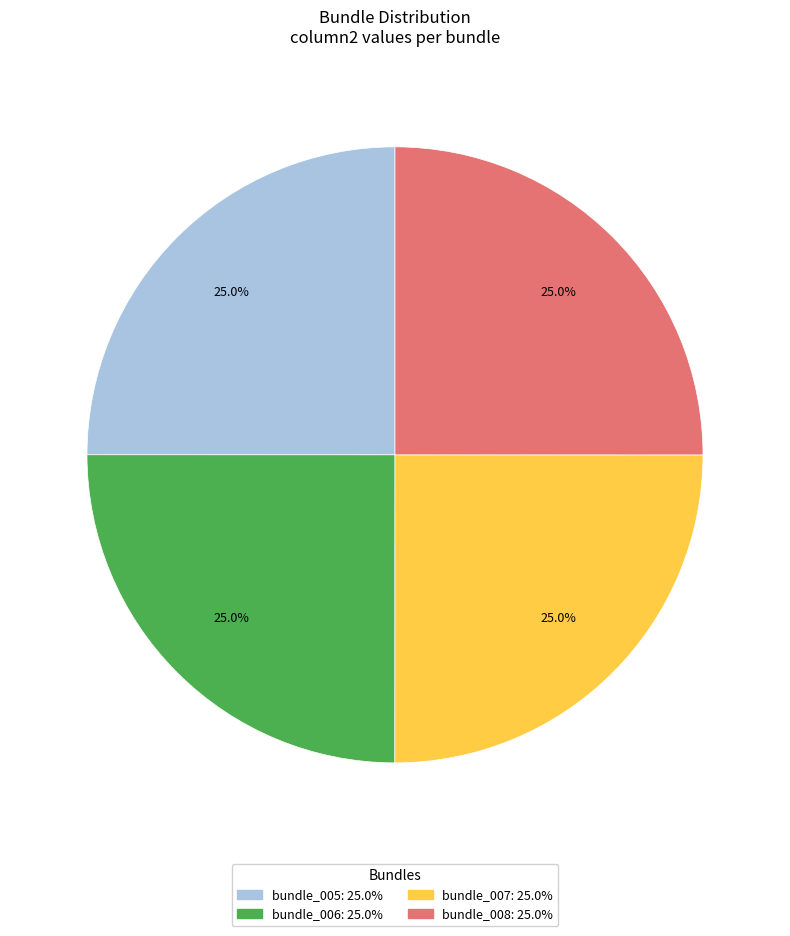

What percentage is the bundle_006 slice, to the nearest percent?

25%